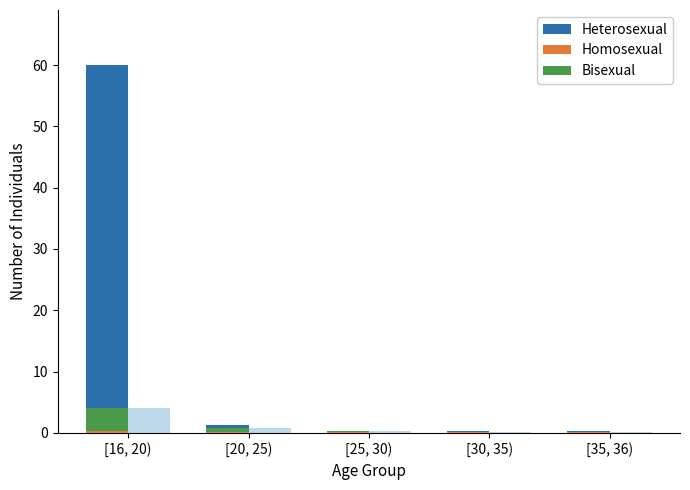

At [35, 36), list the series in order from largest to smallest.

Heterosexual, Homosexual, Bisexual